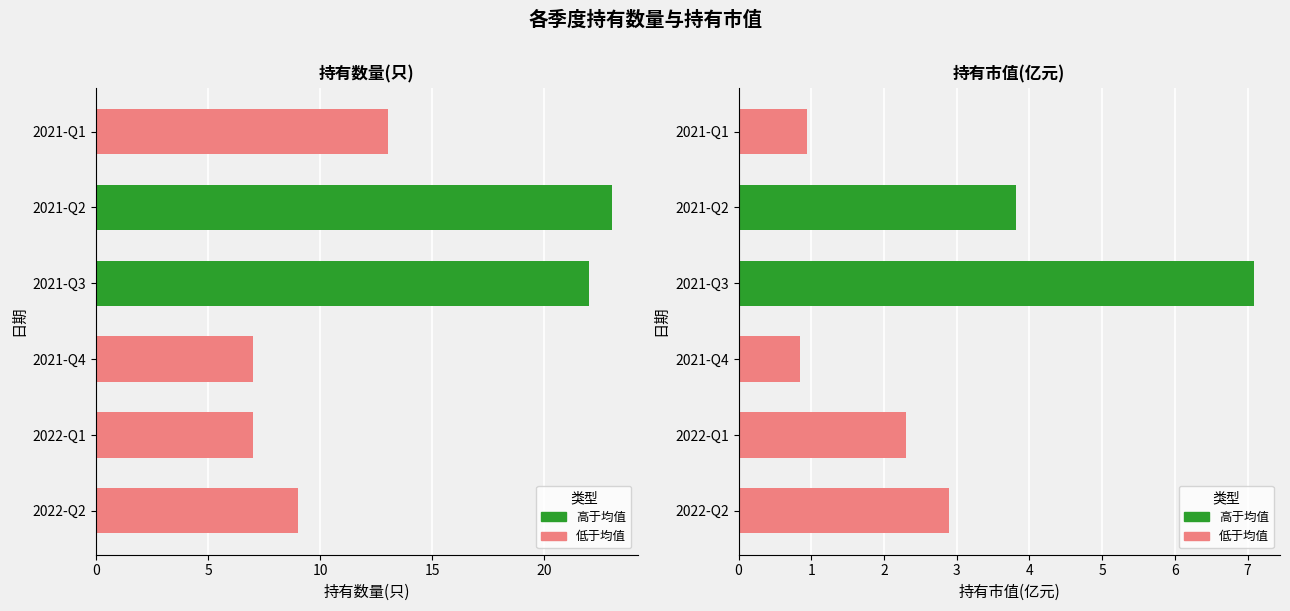

How many data points does each series have?

6